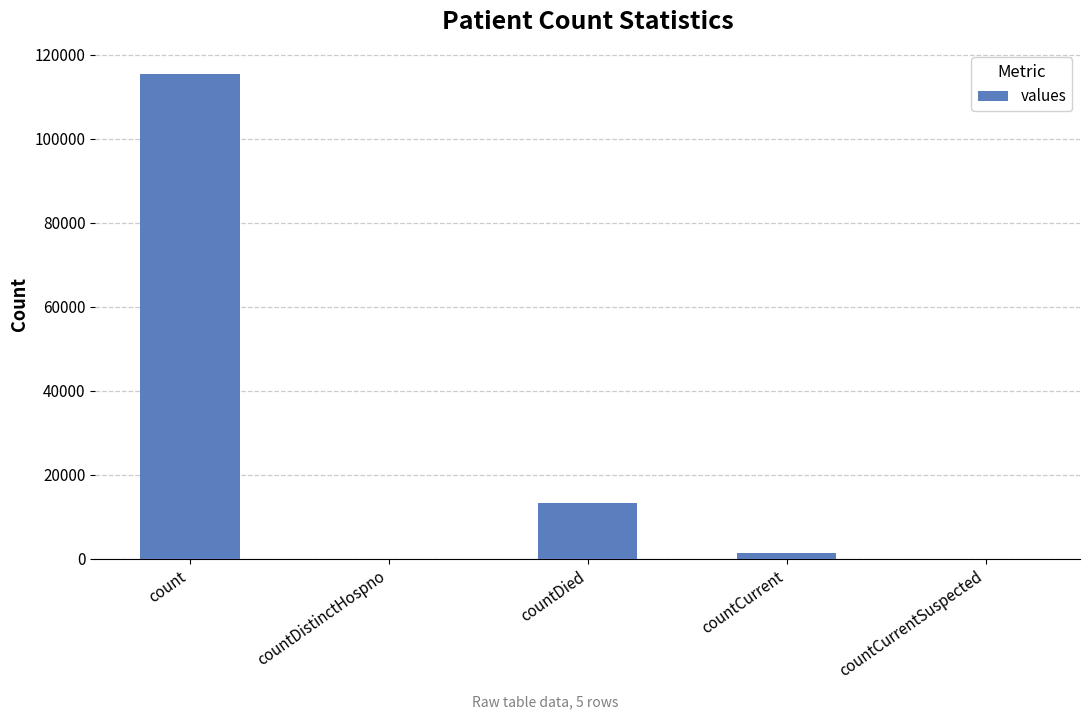

The value at countCurrent is 1383. True or false?

True